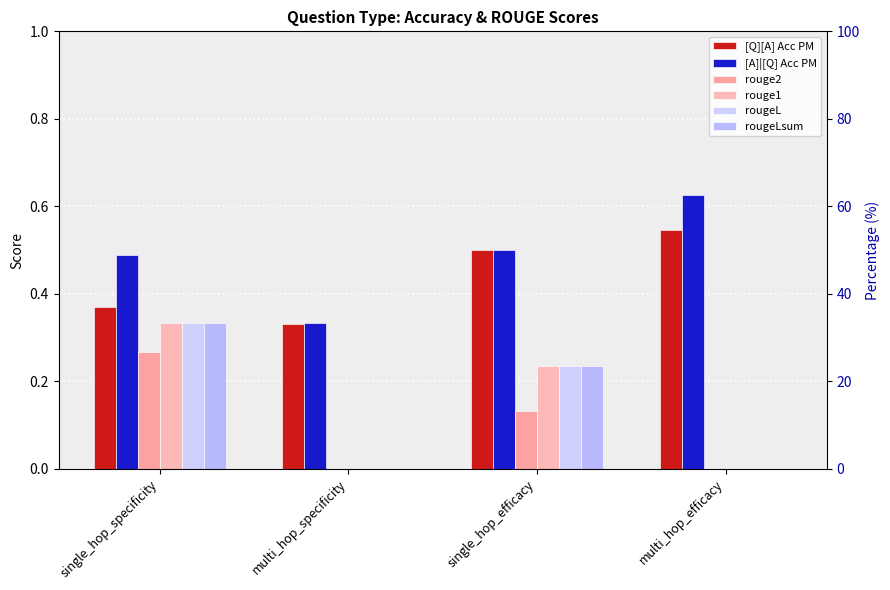

What is the label of the 3rd bar from the right?

multi_hop_specificity